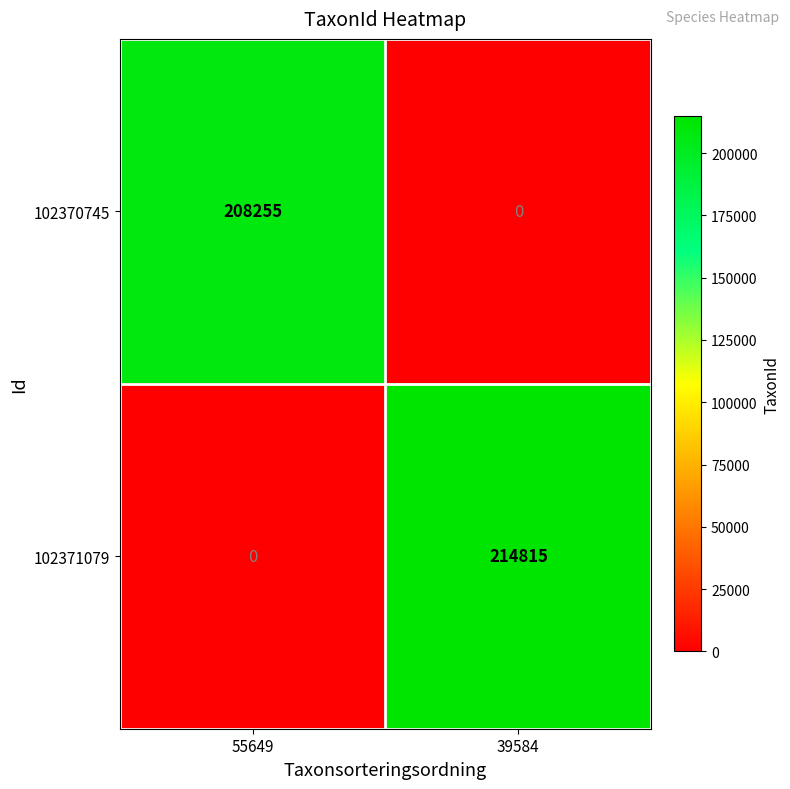

What is the average value of the 102370745 series?

104128